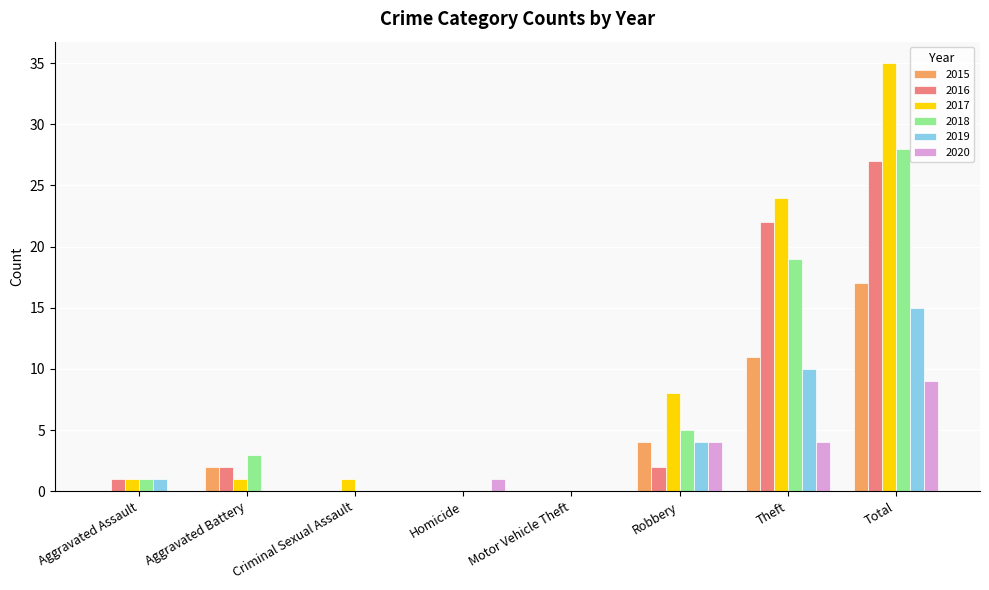

What are all the series names shown in the legend?

2015, 2016, 2017, 2018, 2019, 2020